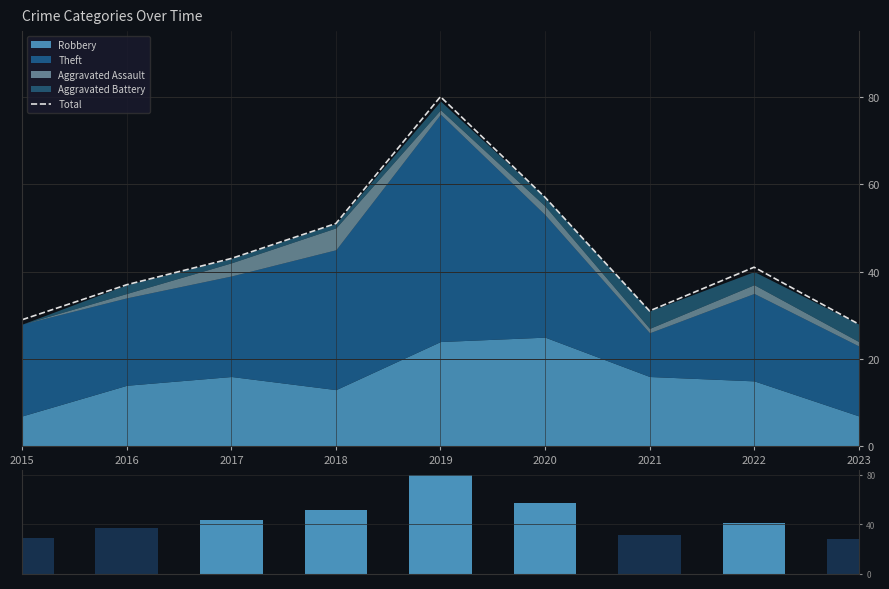

At which label is Total (bar) closest to 54?

2018